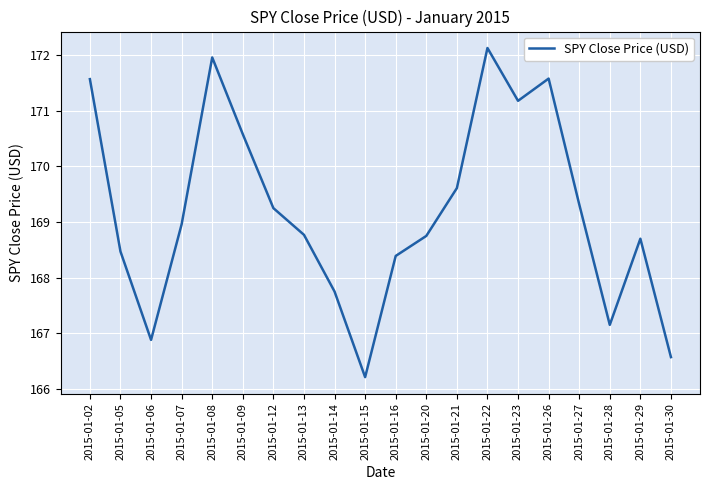

Where does the data first go above 168?

2015-01-02